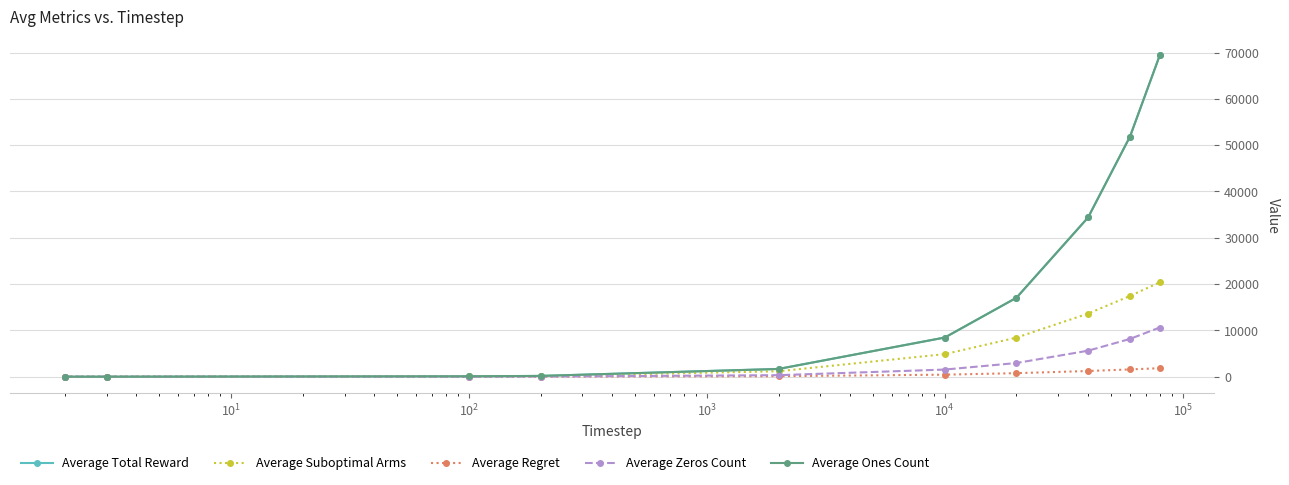

How many lines are shown in the chart?

5